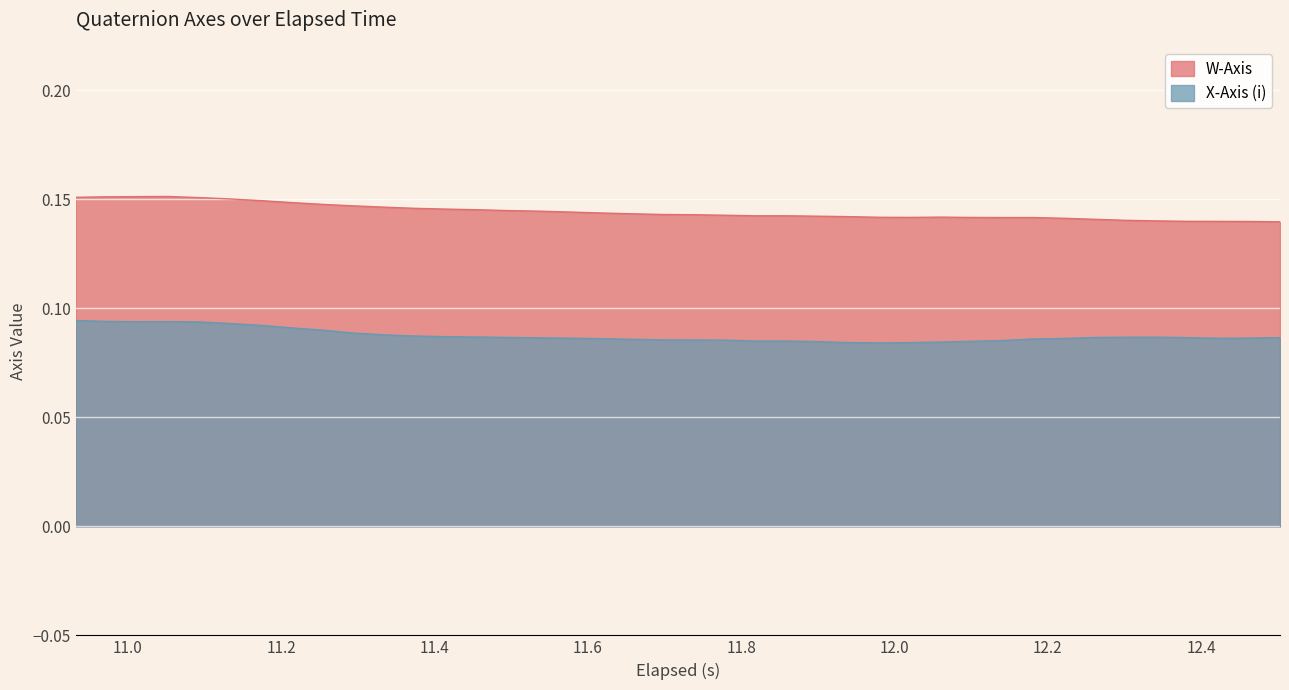

True or false: X-Axis (i) and W-Axis cross at least once.

False